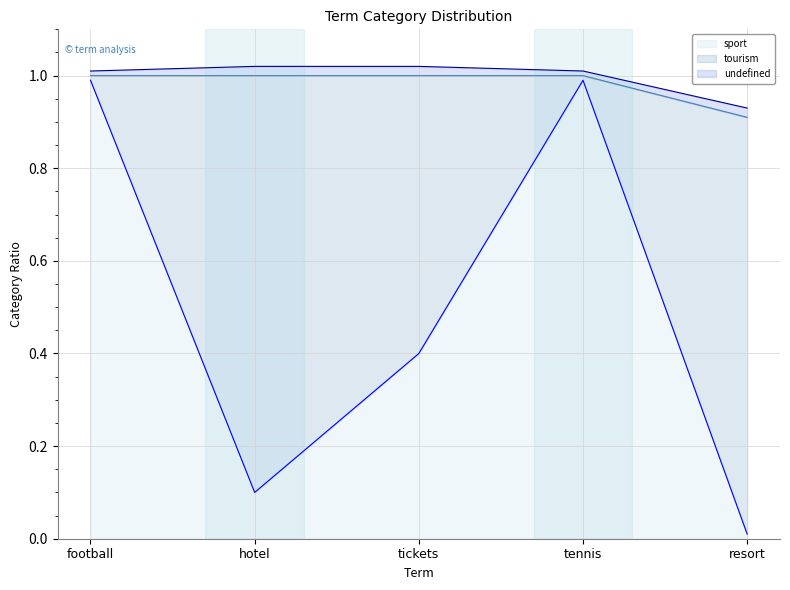

Which category has the lowest value in the tourism series?

football